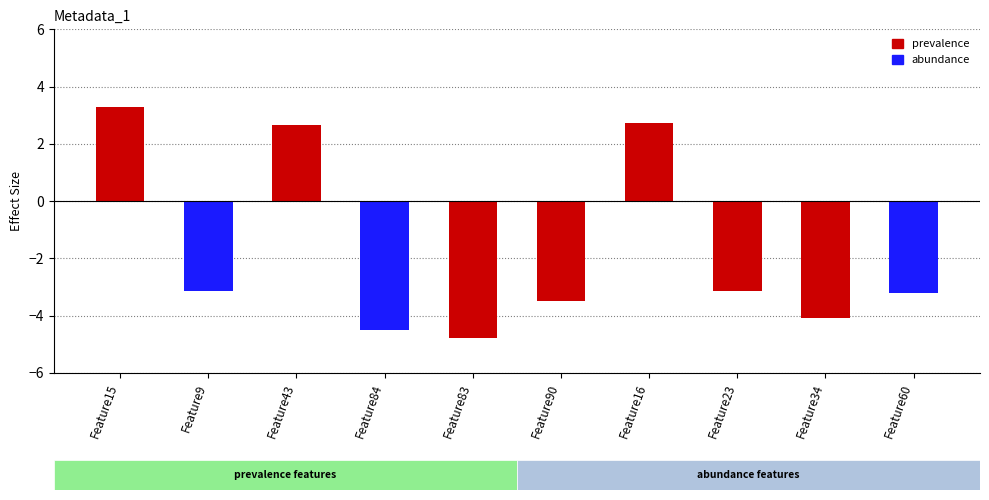

What value does the data have at Feature23?

-3.1